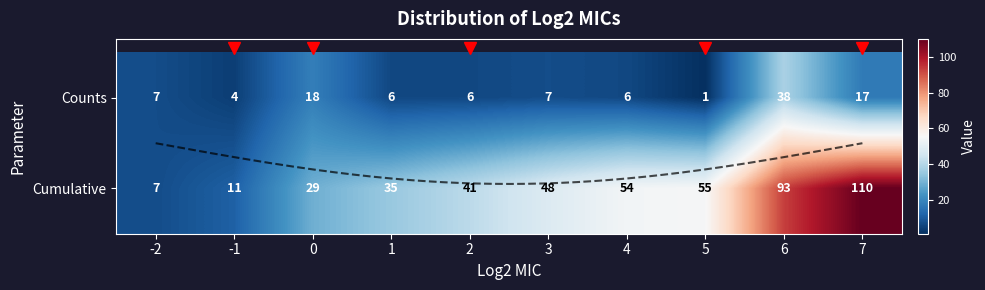

What is the total value across all series at 2?

47